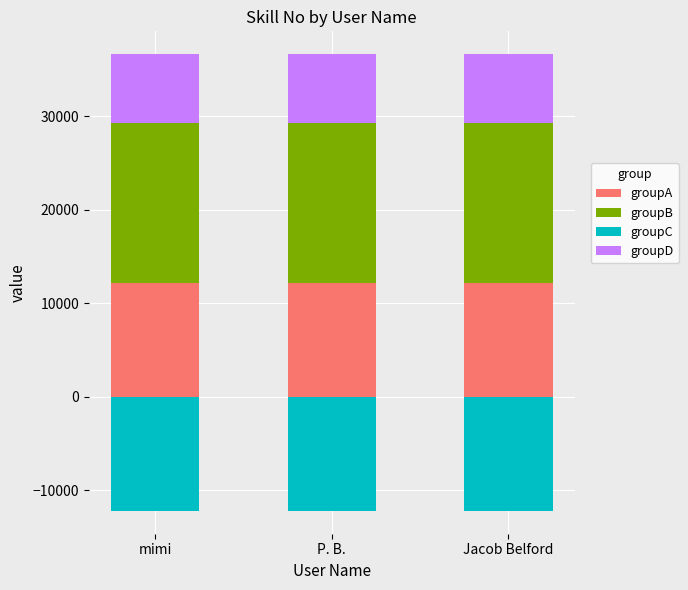

How many bars are there in total?

12